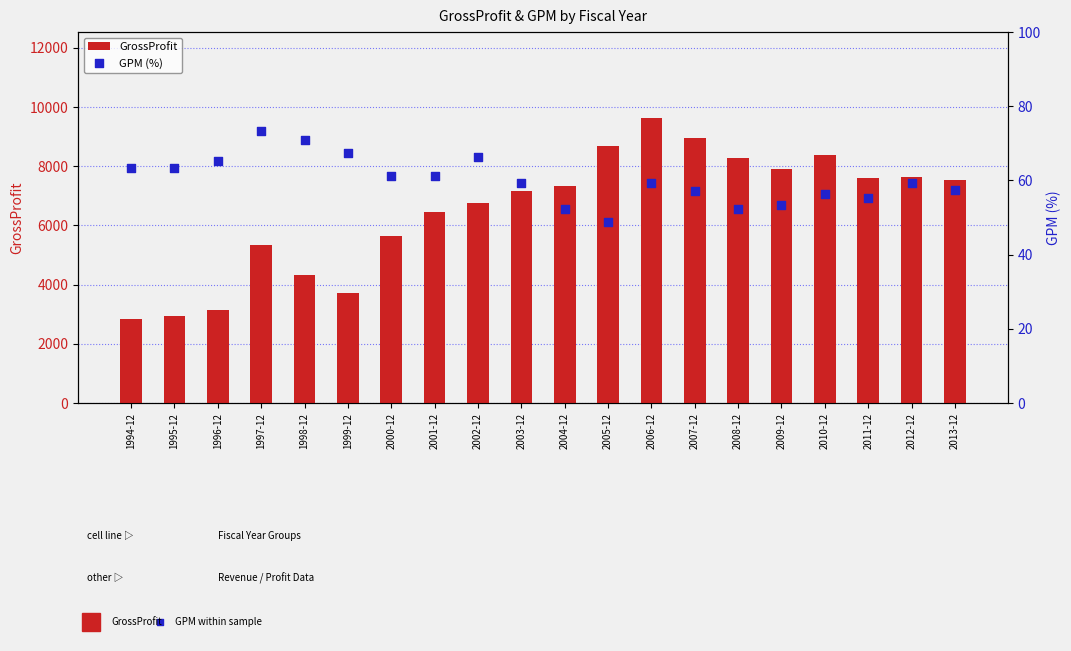

Is the value of GPM (%) at 2000-12 greater than the value of GrossProfit at 2011-12?

No